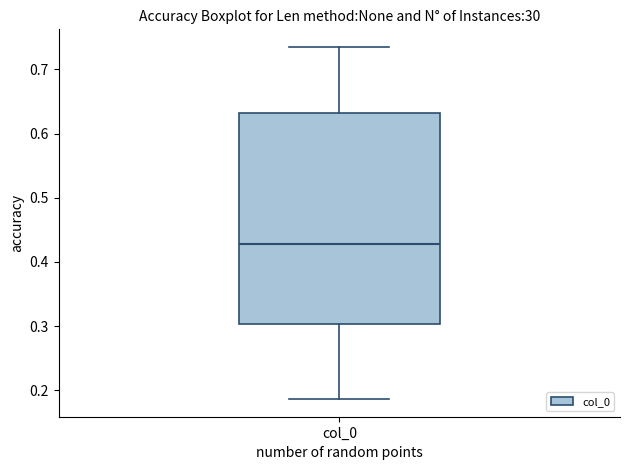

Transcribe this box plot: give where the median line is, the range the box spans, and where the two whiskers end, as read against the y-axis. The values are not printed on the chart, so give them approximately, as read against the axis.

median 0.43, box 0.30 to 0.63, whiskers 0.19 to 0.73